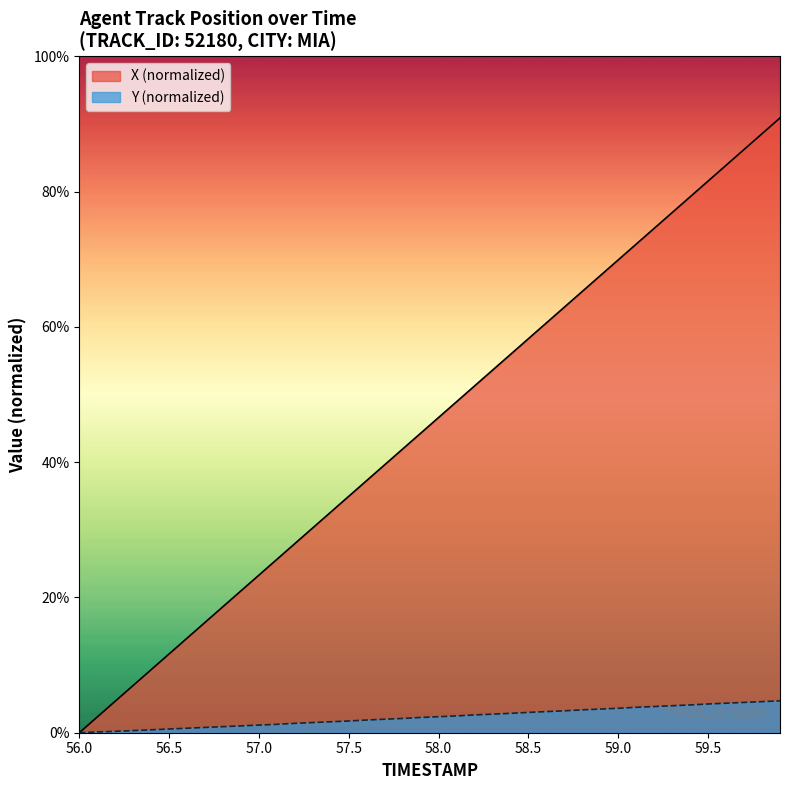

Which category has the highest value in the X series?

59.9